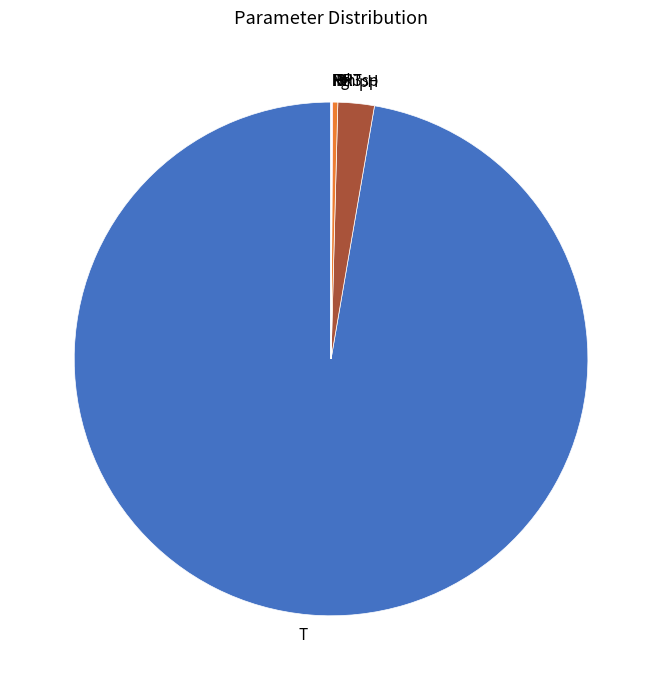

True or false: pH accounts for 14% of the total.

False